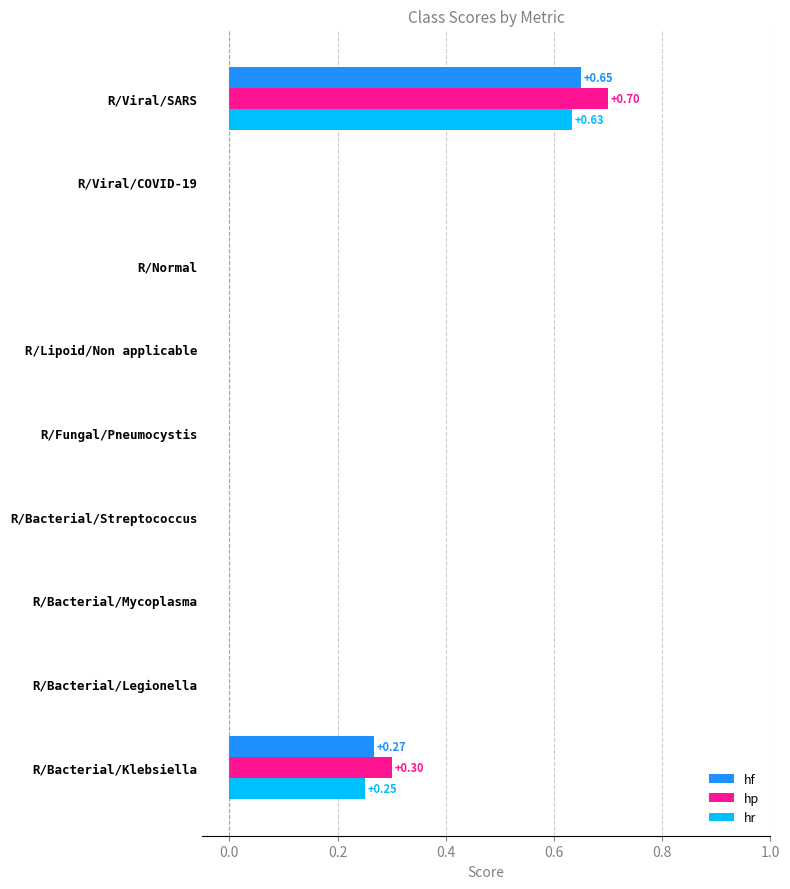

Which label corresponds to the largest value in the chart?

R/Viral/SARS